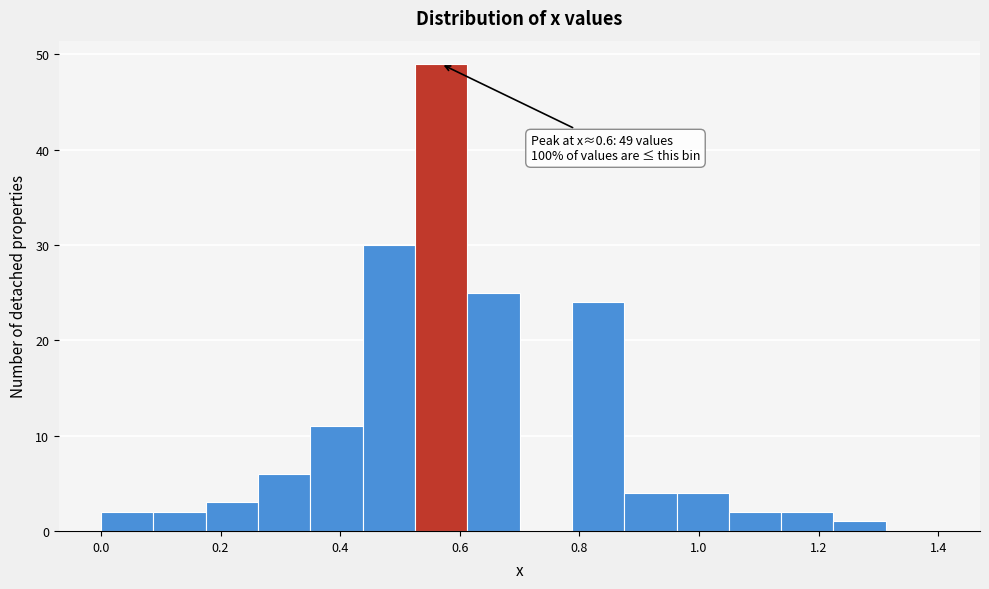

Over which range of the x-axis is the bar tallest?

0.52 to 0.62